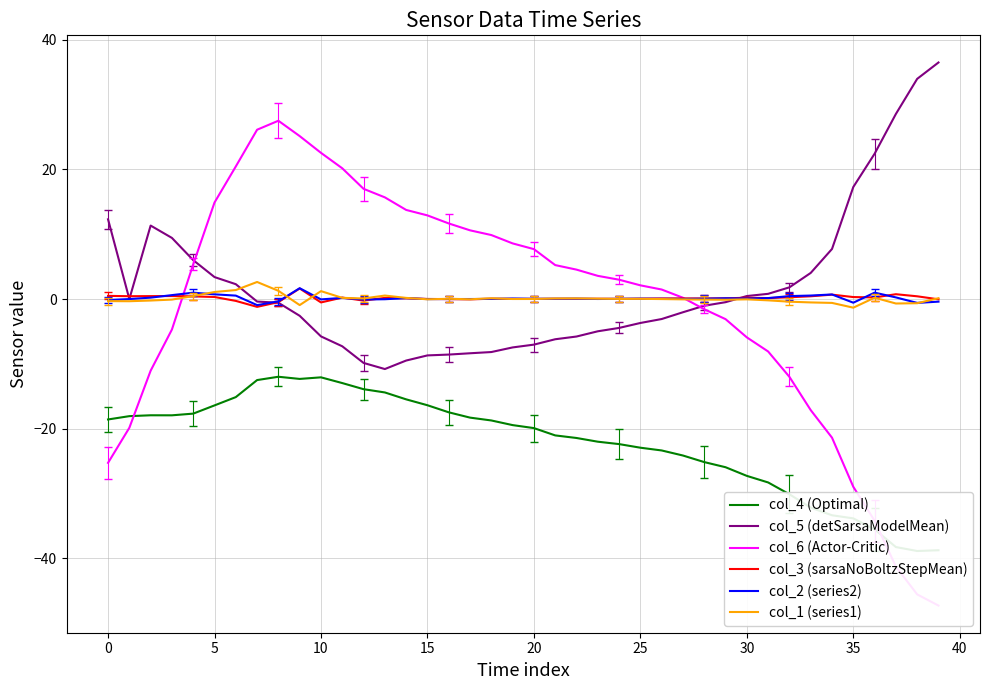

What are all the series names shown in the legend?

col_4 (Optimal), col_5 (detSarsaModelMean), col_6 (Actor-Critic), col_3 (sarsaNoBoltzStepMean), col_2 (series2), col_1 (series1)